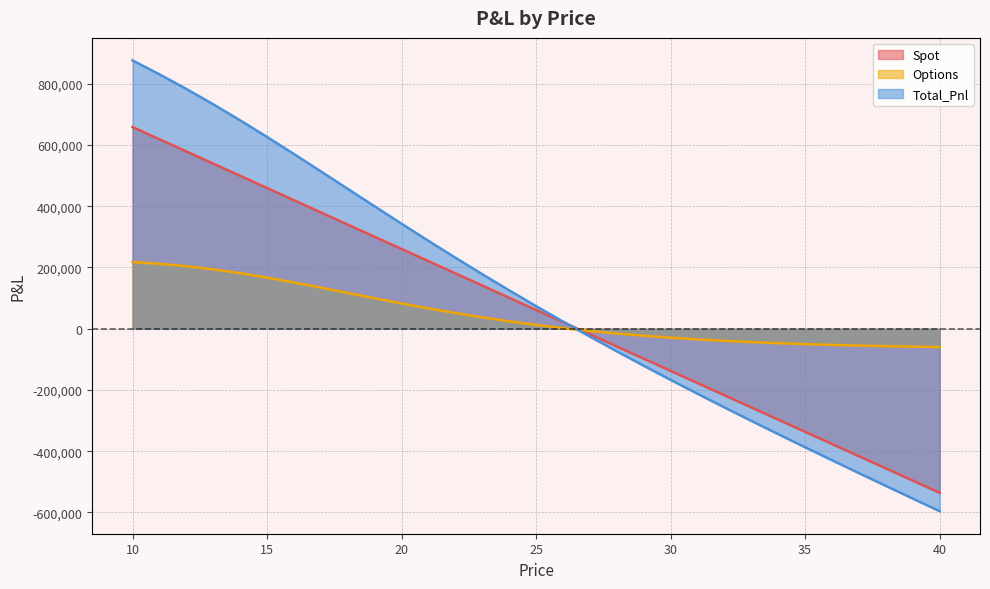

After their last crossing, which series has the higher values: Spot or Options?

Options